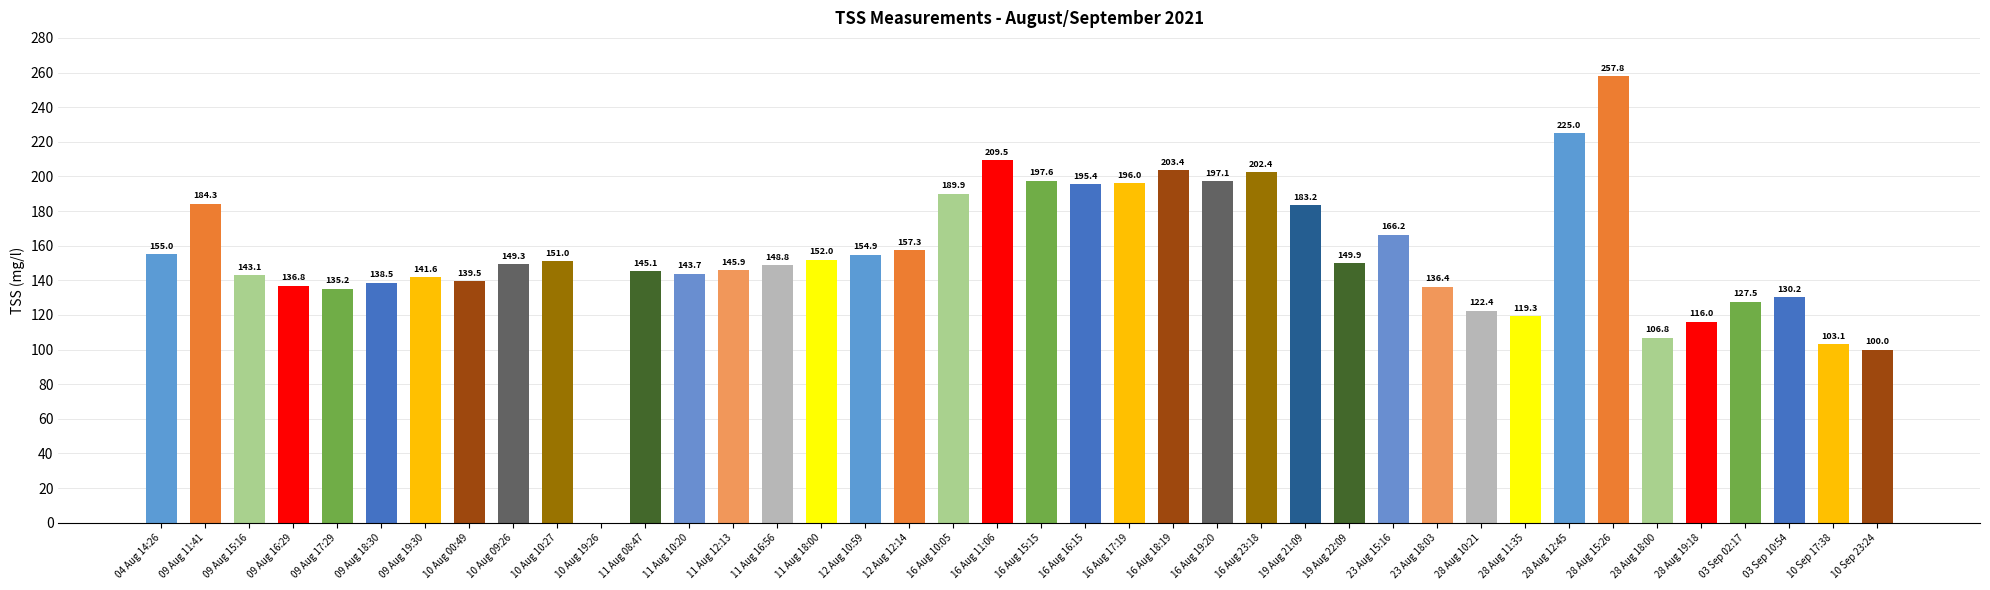

The chart shows a value of 273.1 at 16 Aug 17:19. True or false?

False